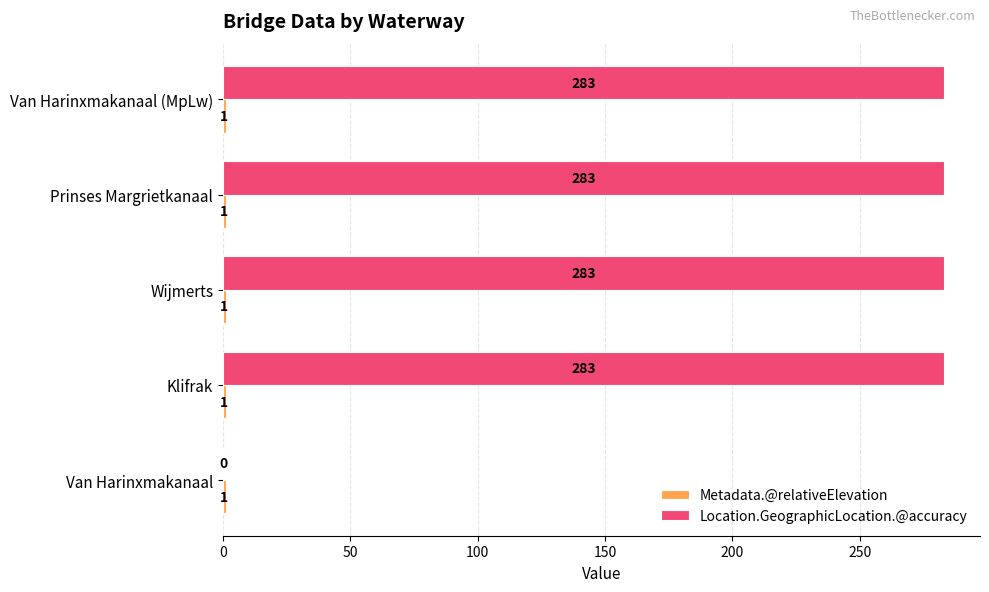

Which series has the largest total across all categories?

Location.GeographicLocation.@accuracy